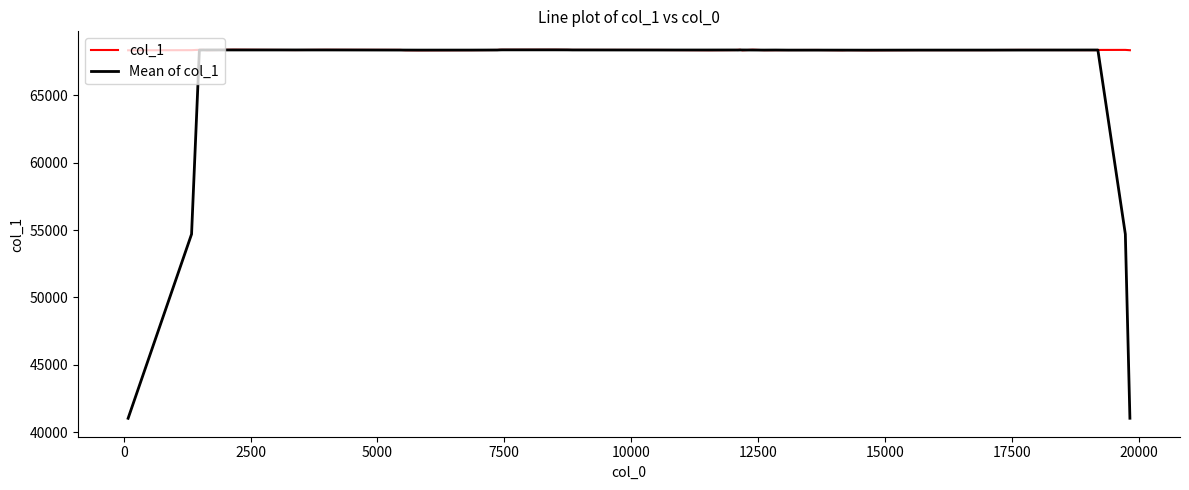

Which series has the largest range (max minus min)?

Mean of col_1